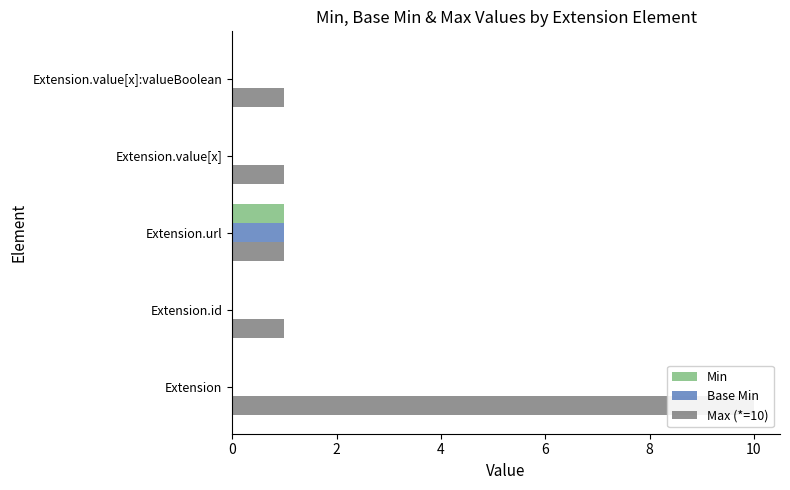

How many bars are there in total?

15